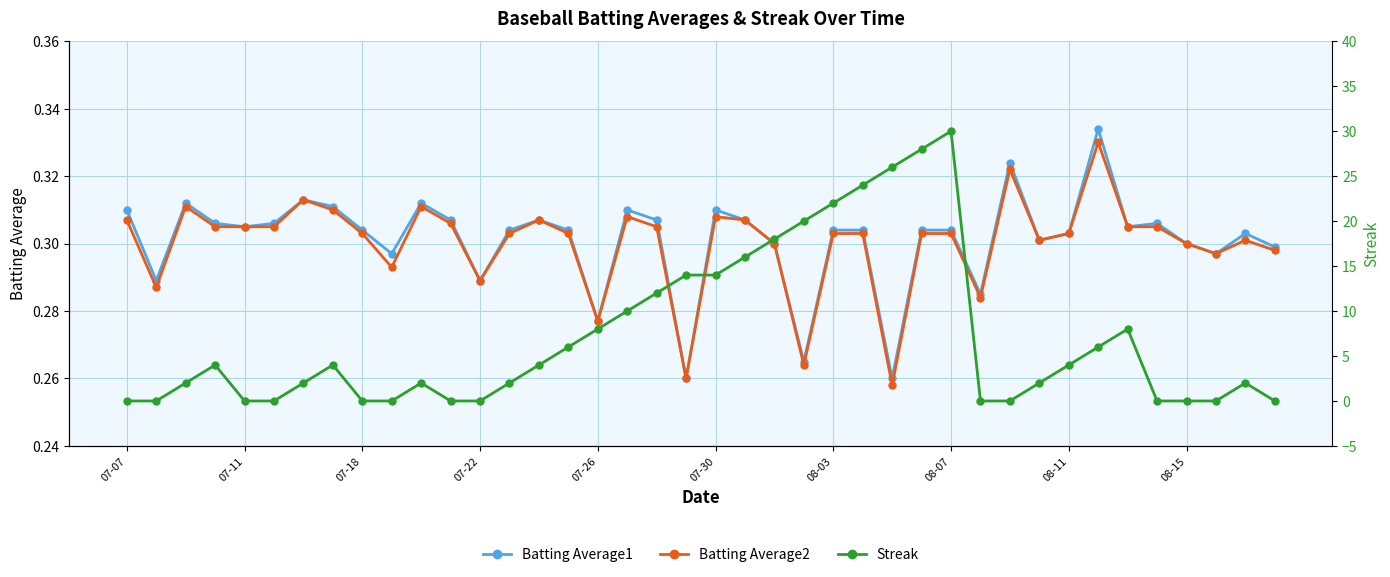

After their last crossing, which series has the higher values: Streak or Batting Average1?

Batting Average1